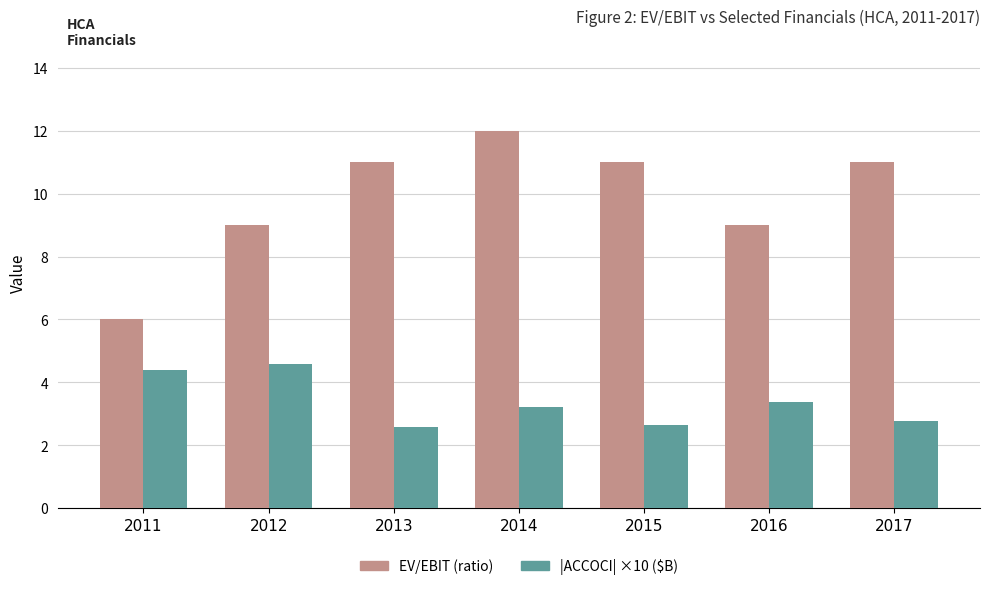

At which category is the sum across all series the highest?

2014